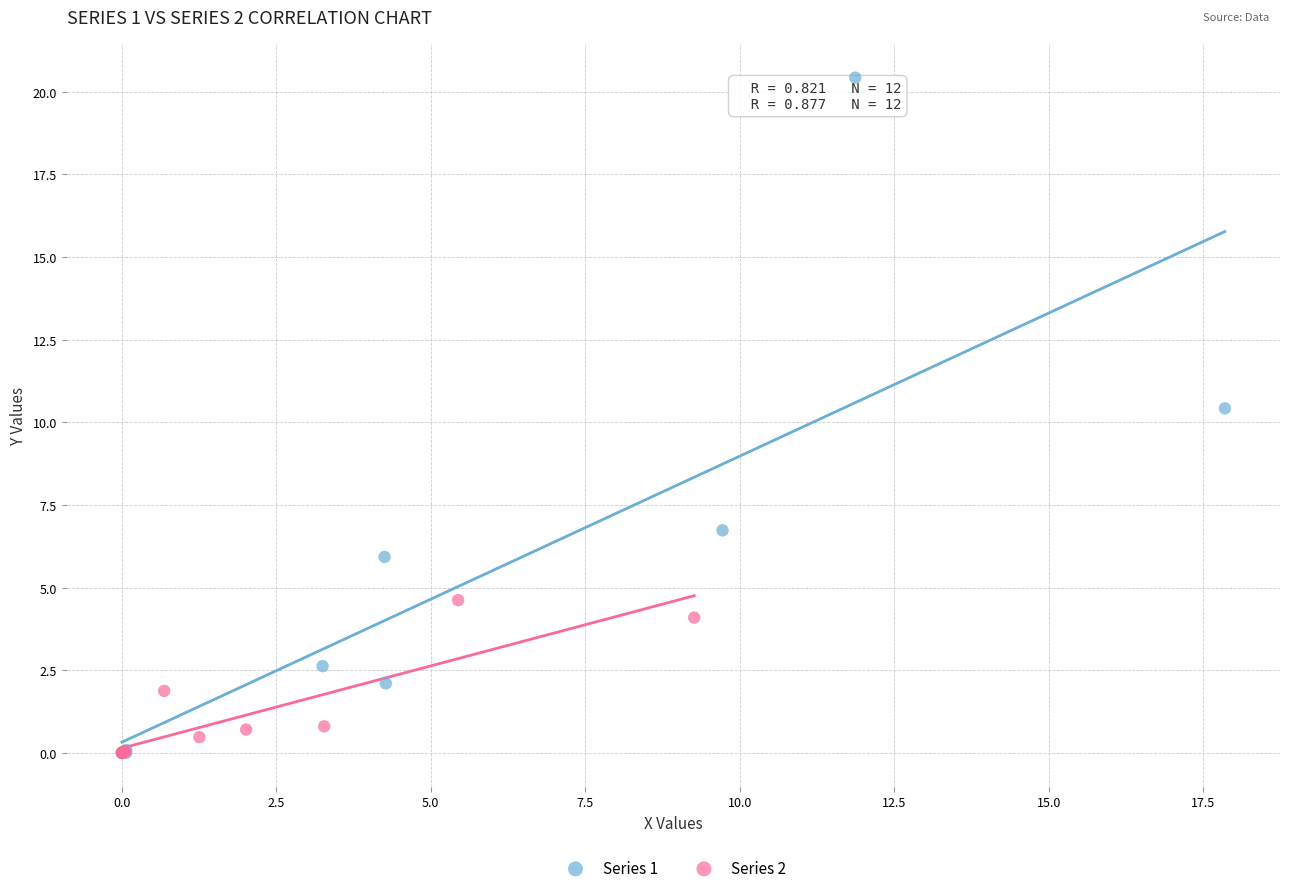

Which series has the largest Y range (max minus min)?

Series 1